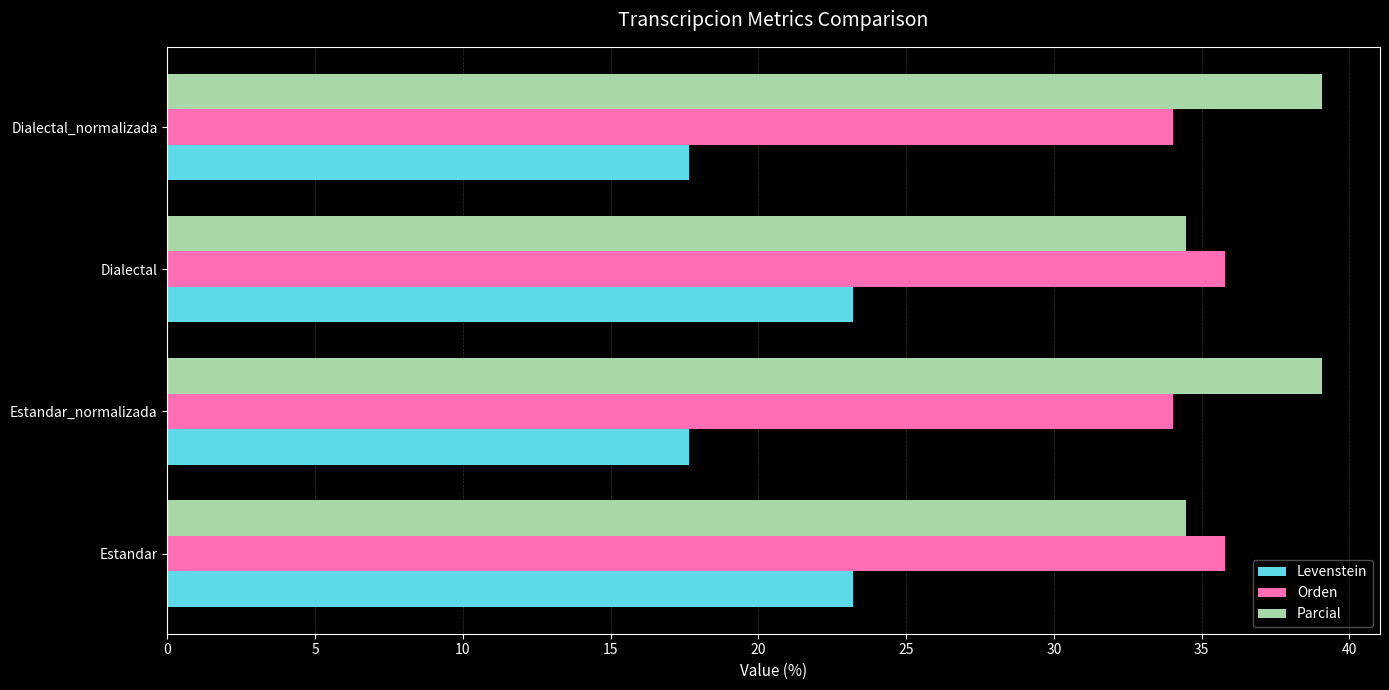

At how many categories does at least one series exceed 29?

4